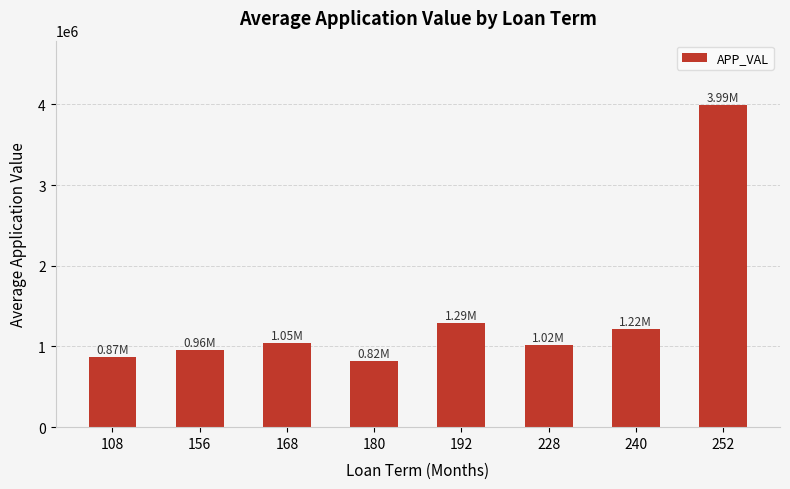

Are the bars horizontal?

No